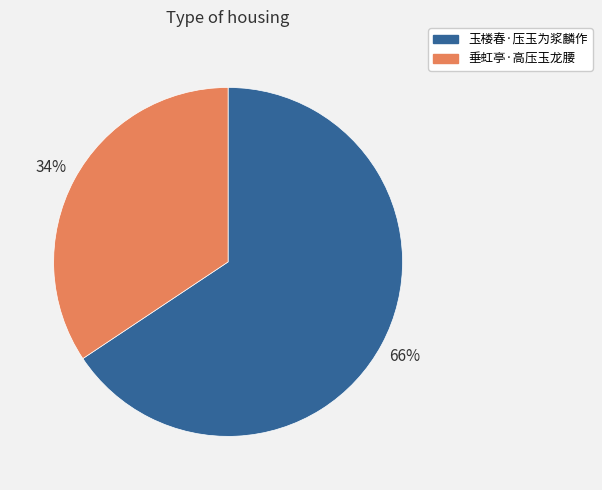

Count the number of slices in the pie.

2